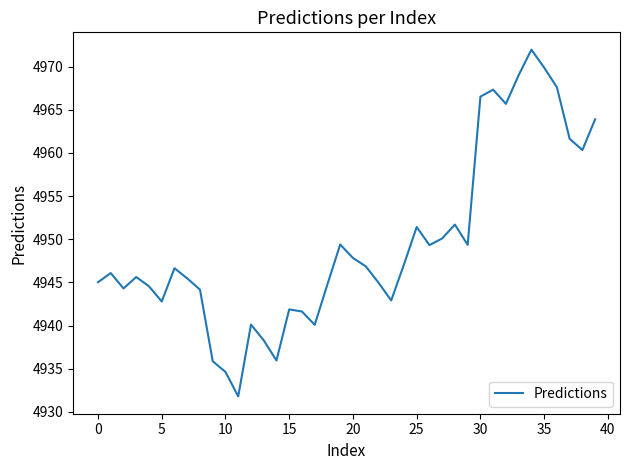

What is the difference between the second highest and minimum values?

38.1